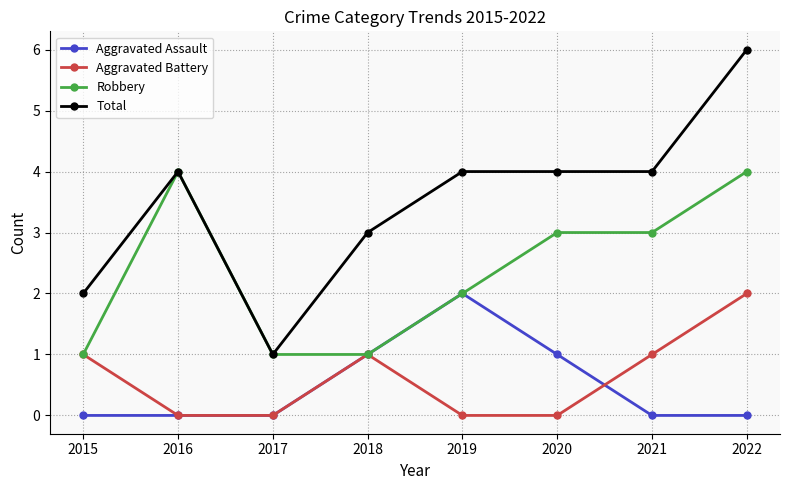

At which category does Robbery reach its first local peak?

2016